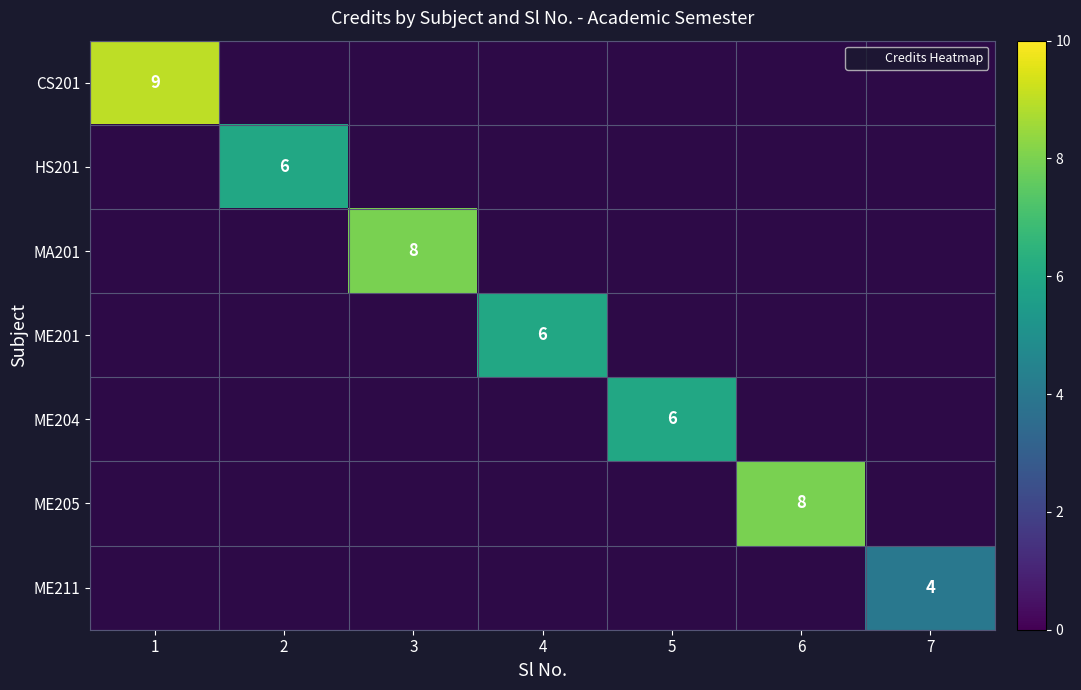

Which category has the lowest value in the ME211 series?

1